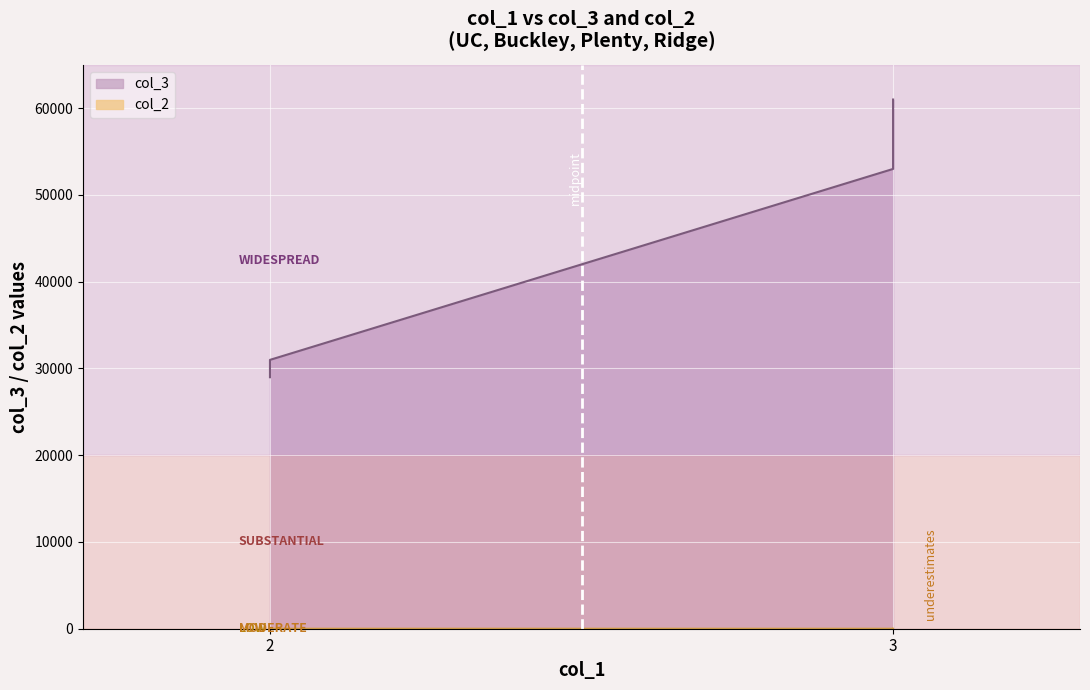

How many values in the col_3 series exceed 53000?

1